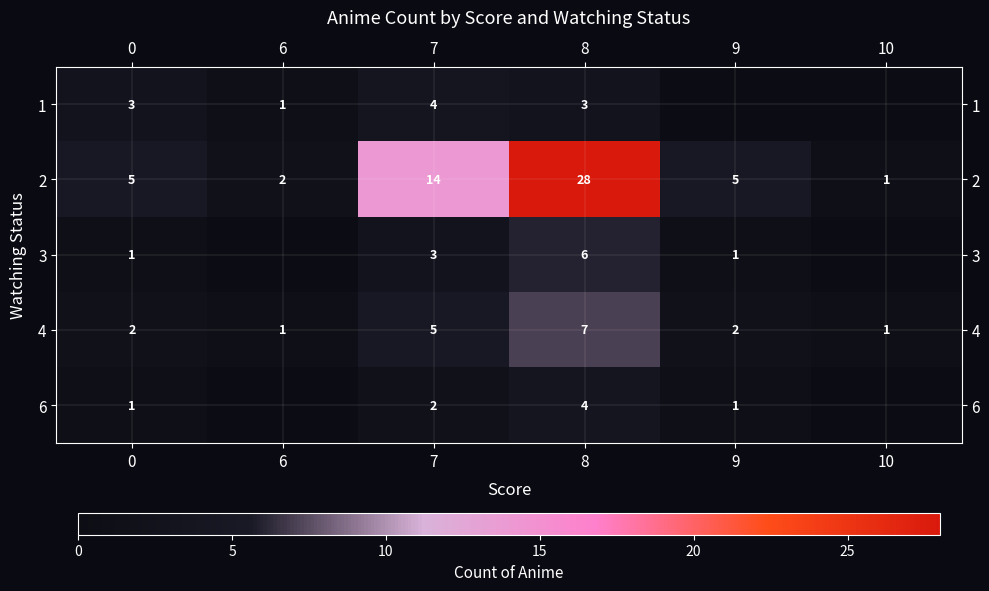

Is it true that 2 equals 28 at 8?

True